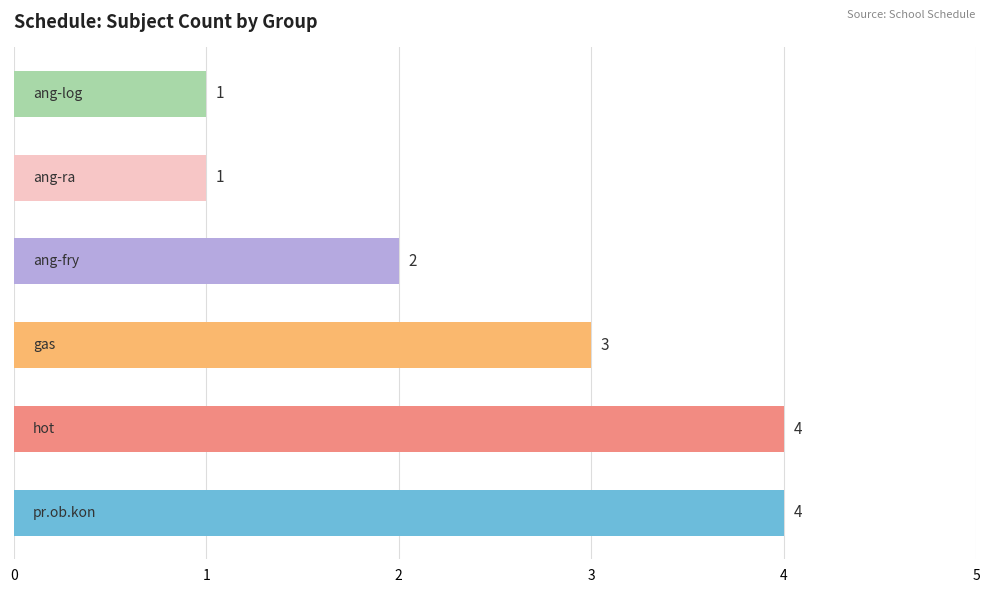

What is the difference between the maximum and minimum values?

3